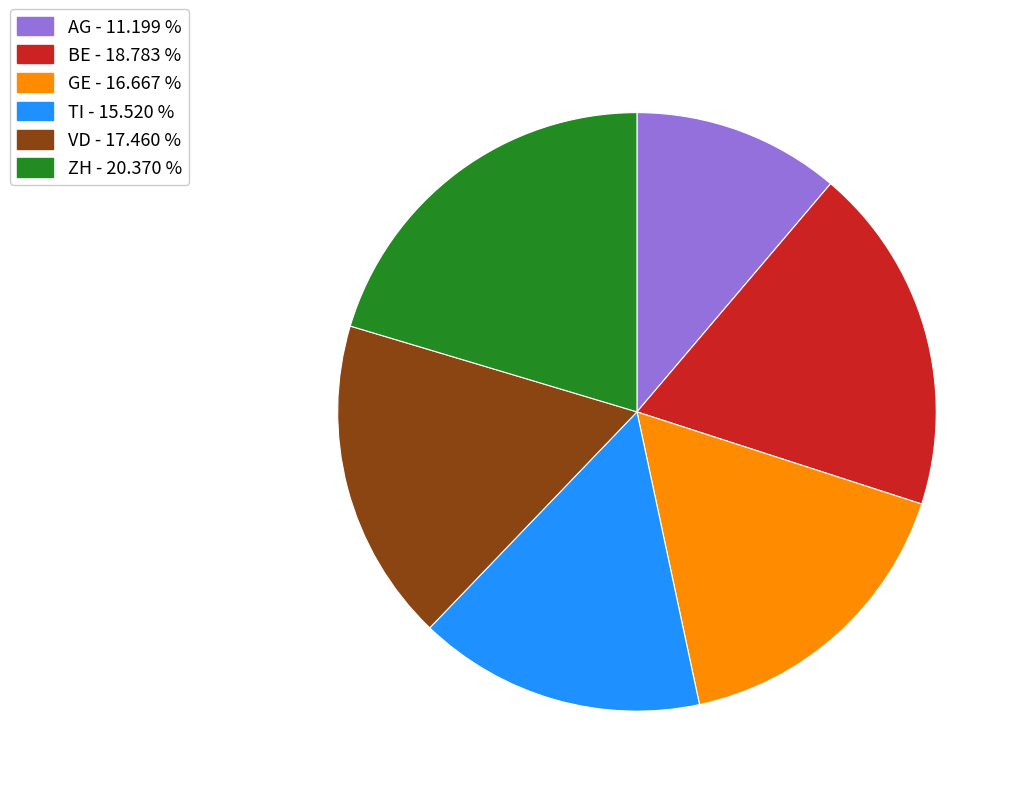

Which category has the smallest portion of the pie?

AG